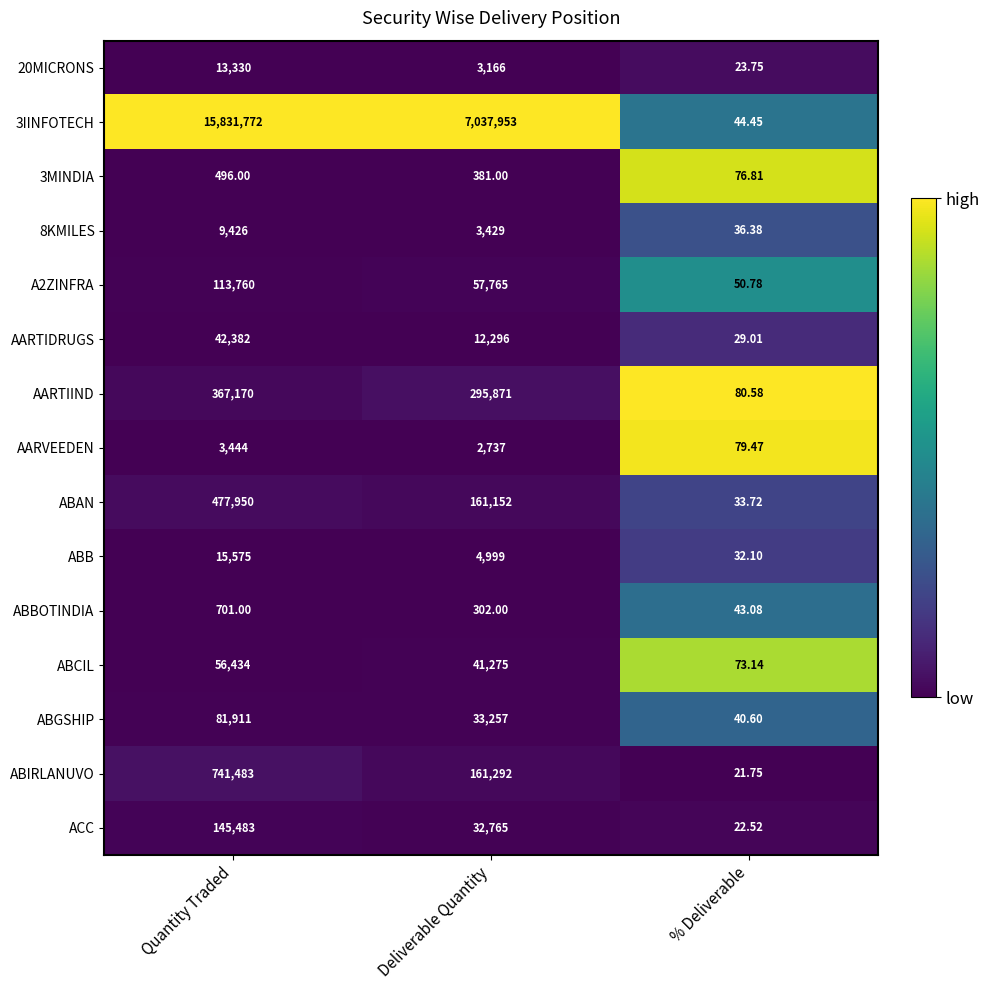

Which series has the largest range (max minus min)?

3IINFOTECH